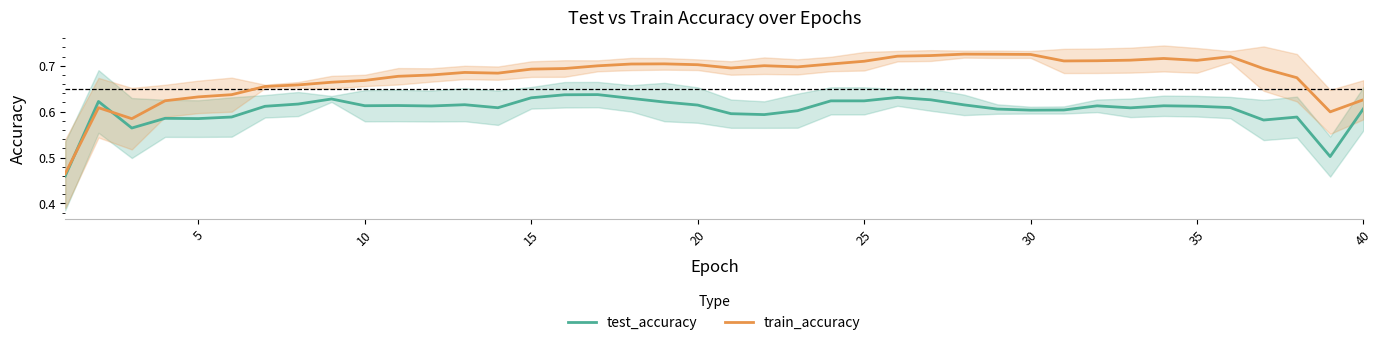

In test_accuracy, how many points are lower than both neighbors (excluding endpoints)?

10